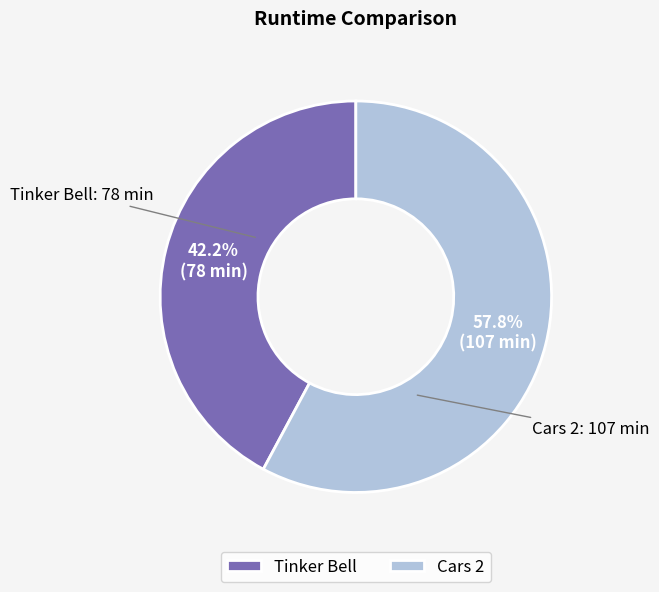

What portion of the pie excludes Tinker Bell?

57.8%